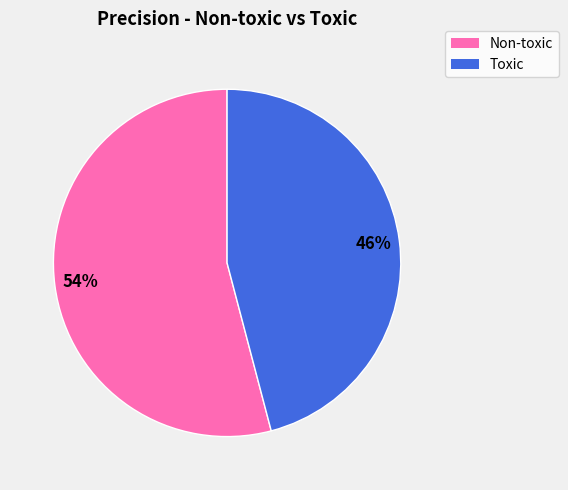

Is the sum of Non-toxic and Toxic greater than half?

Yes